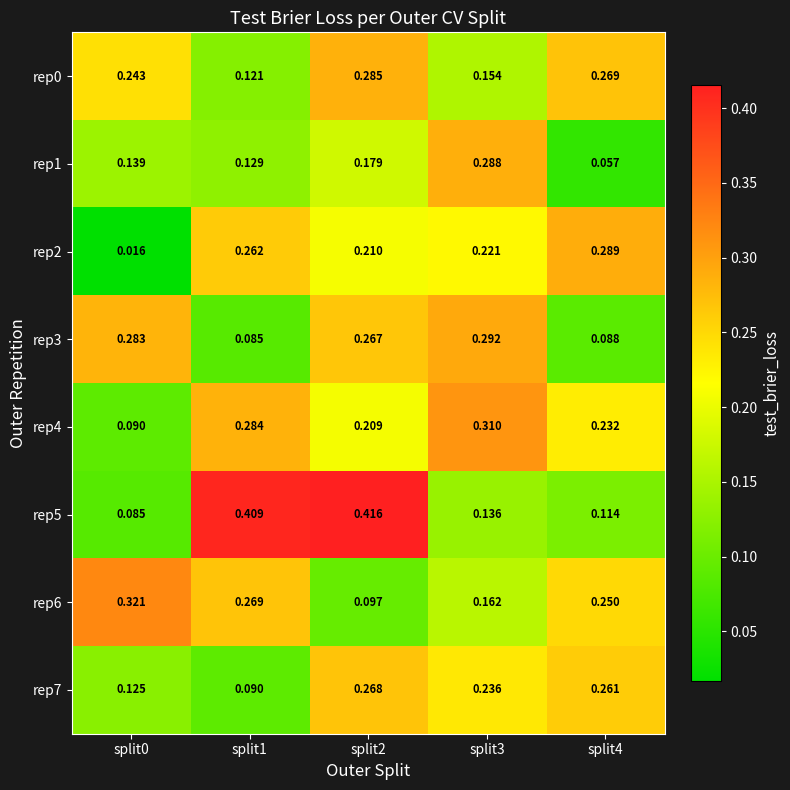

Is the value of rep4 at split1 greater than the value of rep6 at split4?

Yes